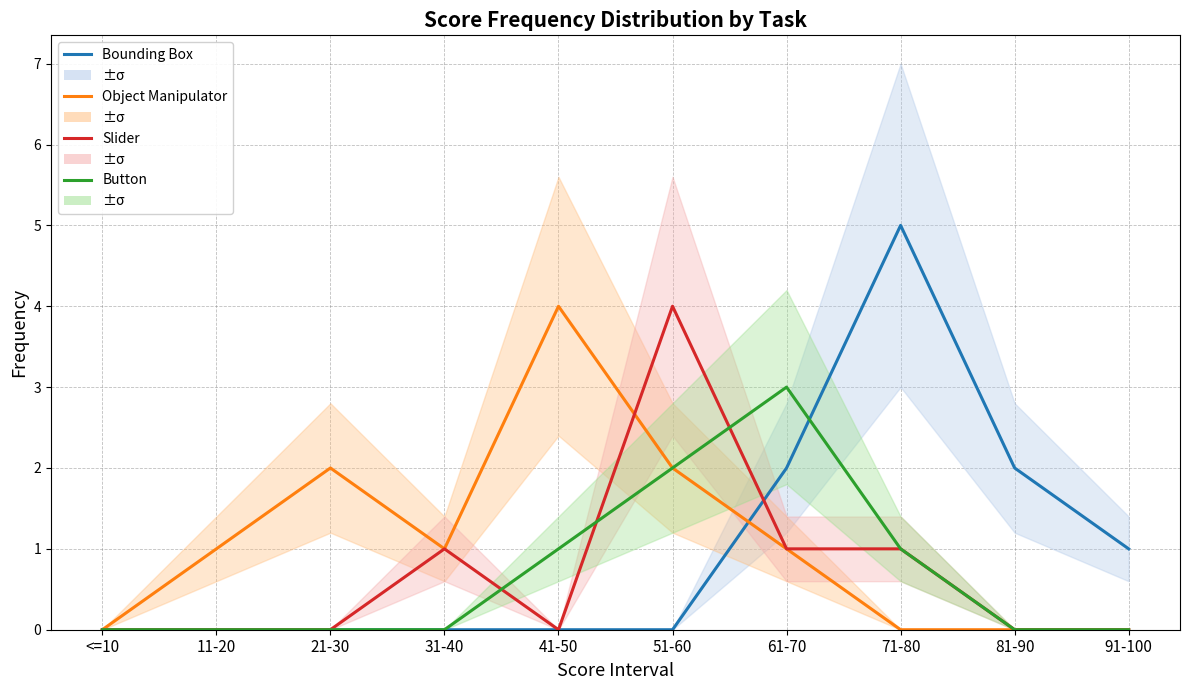

What is the label of the 5th point from the left?

41-50